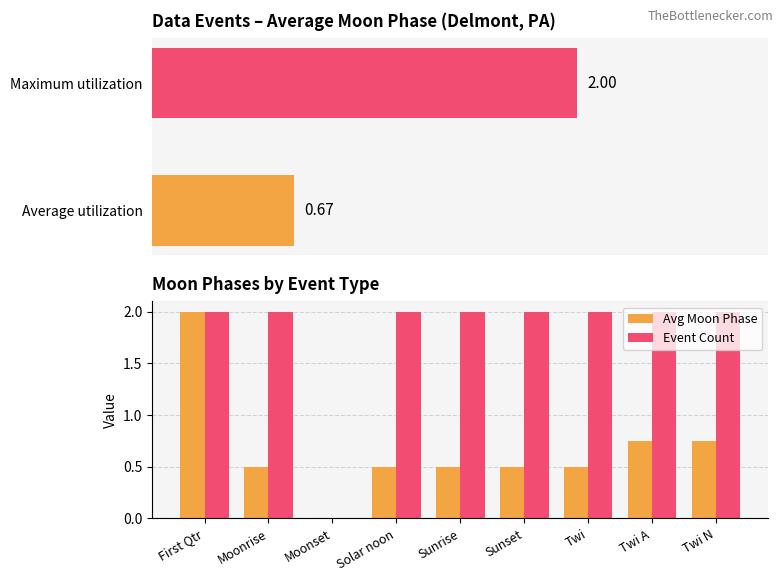

The Maximum utilization series shows 0.0 at Twi. True or false?

True